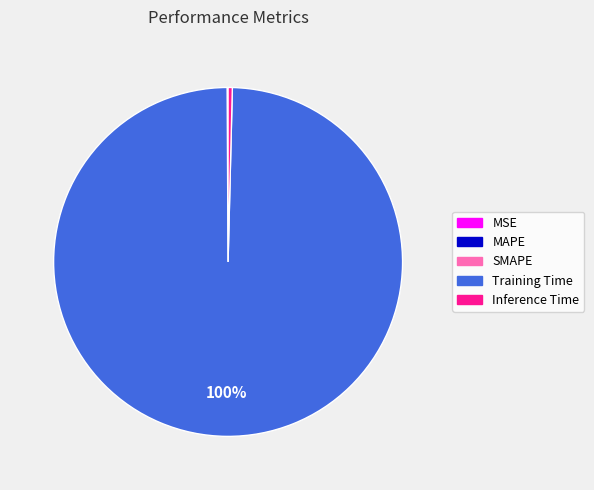

To the nearest percent, what is the combined percentage of Inference Time and Training Time?

100%